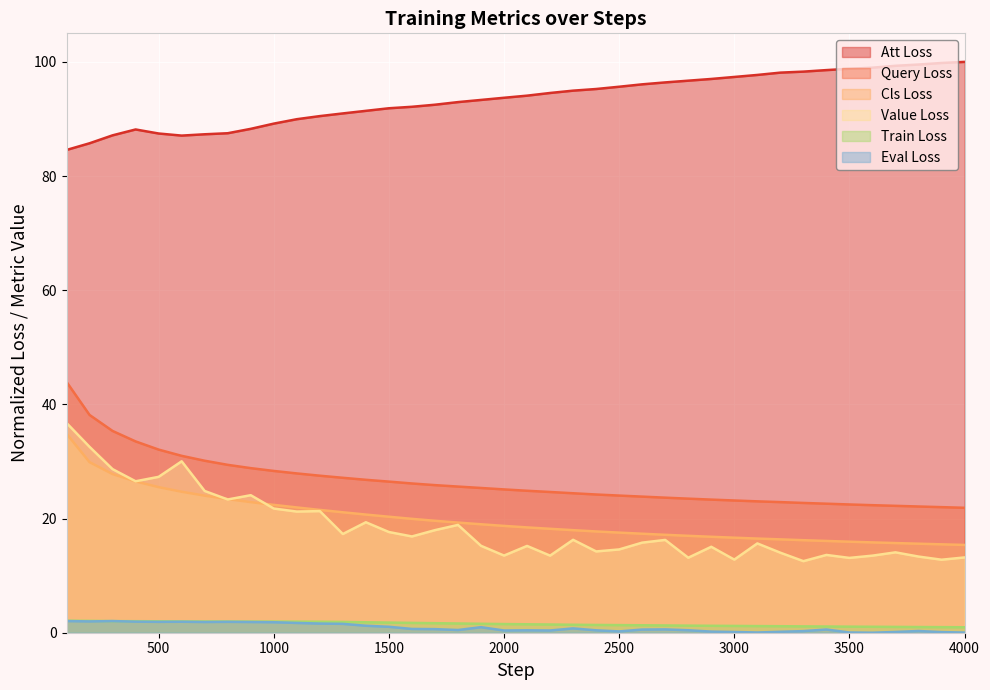

Which series has the widest spread of values?

Value Loss